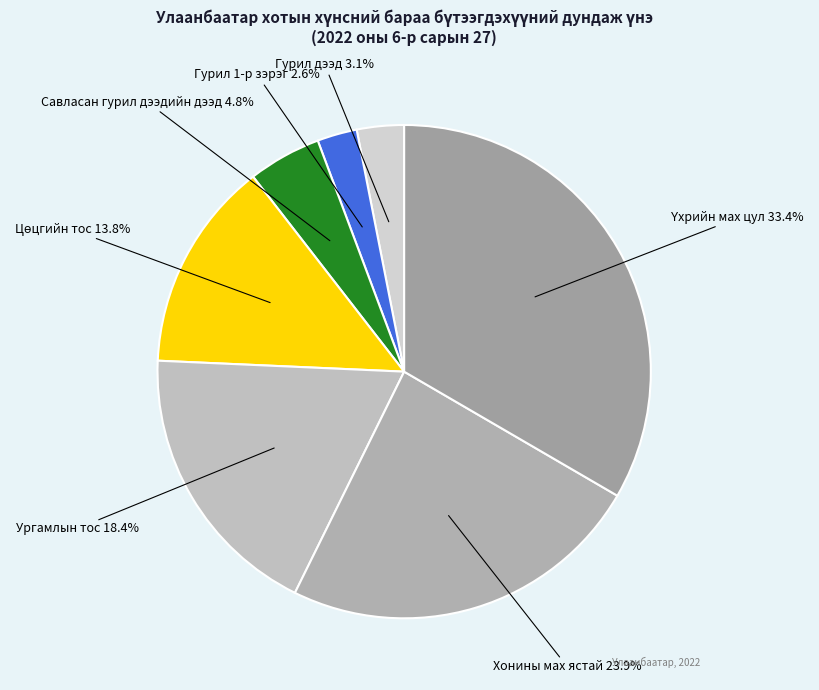

Is there a majority slice in this chart?

No